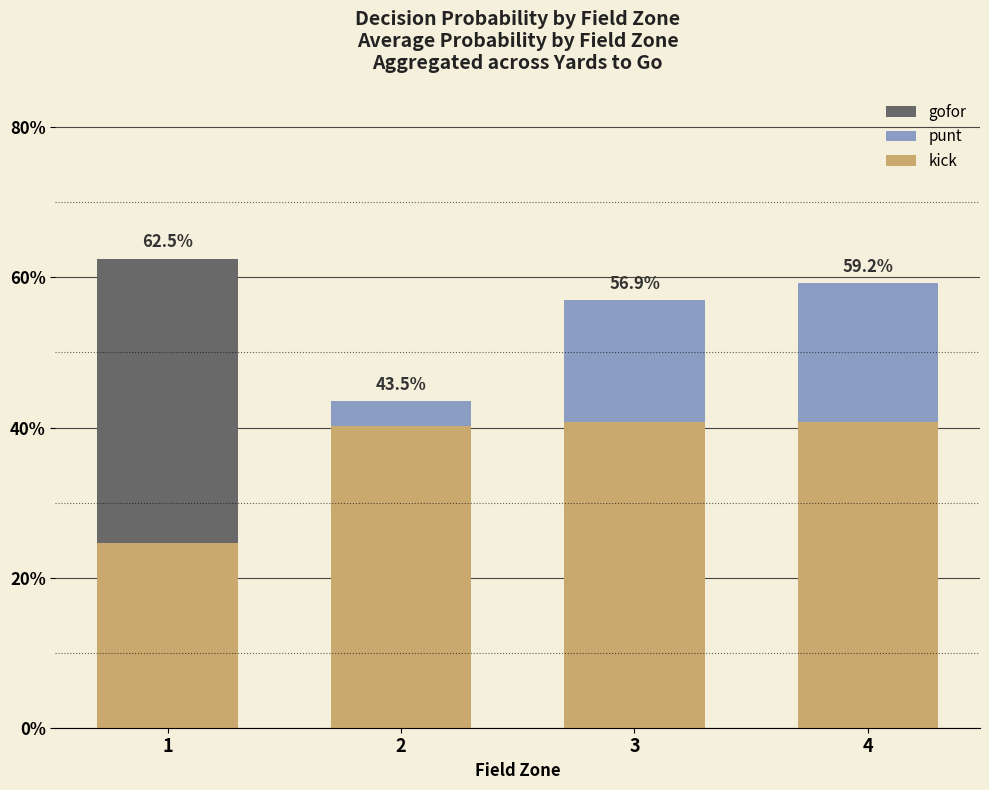

What is the difference between the second highest and minimum values in the kick series?

0.2